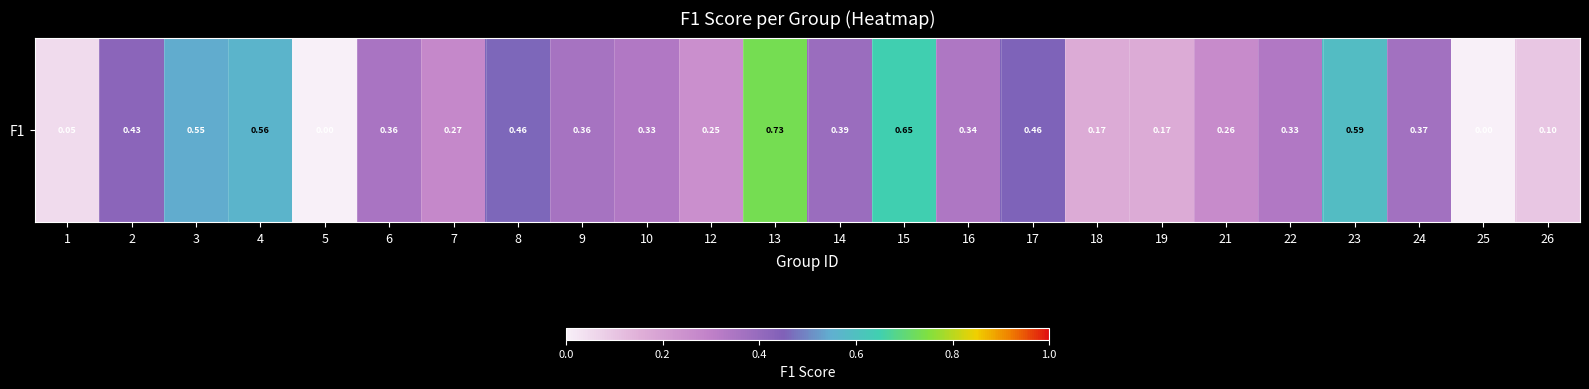

Reading left to right, transcribe all the data shown in this chart.

1=0.0	2=0.4	3=0.5	4=0.6	5=0.0	6=0.4	7=0.3	8=0.5	9=0.4	10=0.3	12=0.2	13=0.7	14=0.4	15=0.6	16=0.3	17=0.5	18=0.2	19=0.2	21=0.3	22=0.3	23=0.6	24=0.4	25=0.0	26=0.1